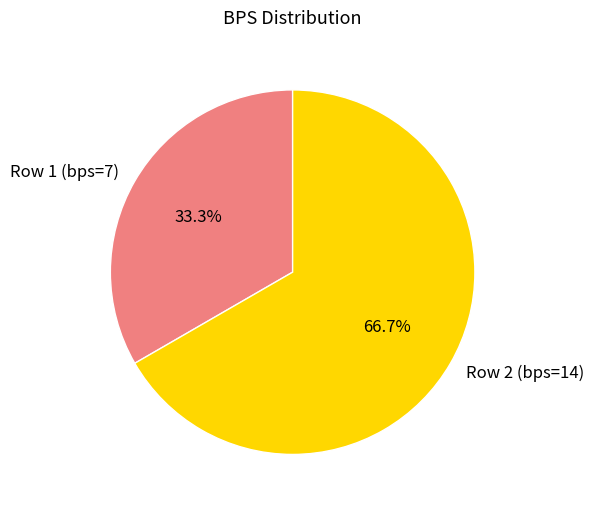

True or false: Row 2 (bps=14) accounts for 67% of the total.

True